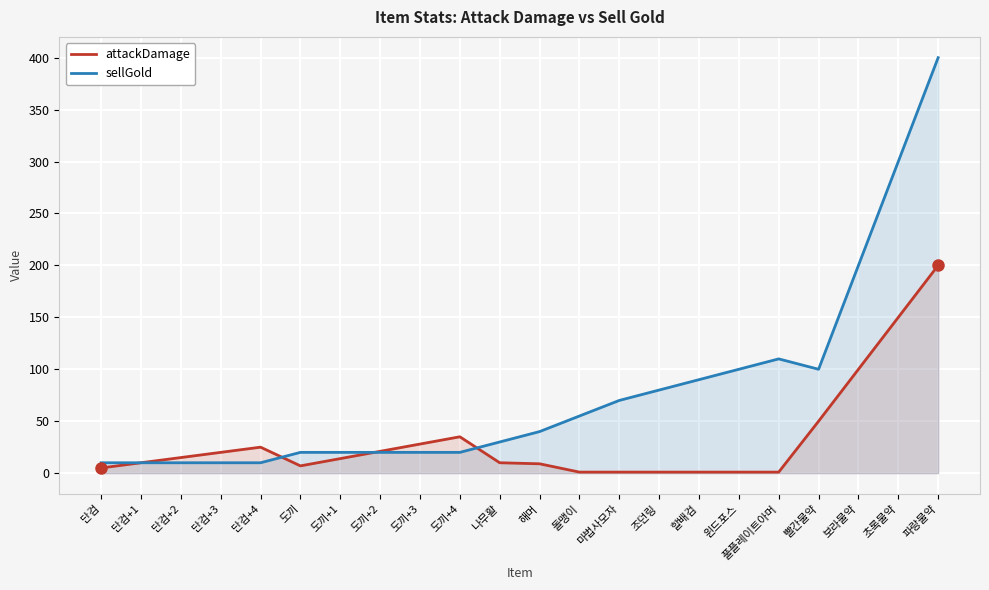

What is the average value of the attackDamage series?

32